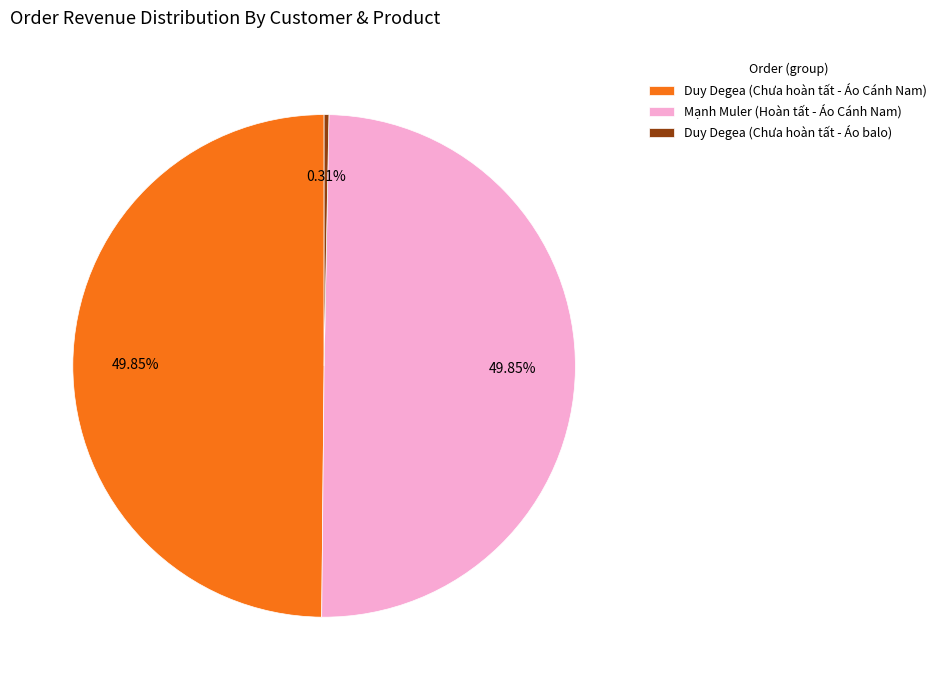

To the nearest percent, what is the difference between the largest and smallest slice percentages?

50%